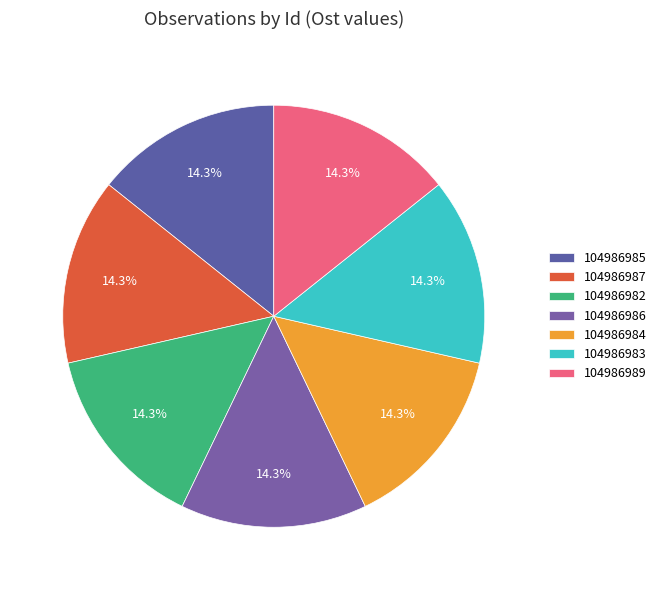

How many slices are in this pie chart?

7